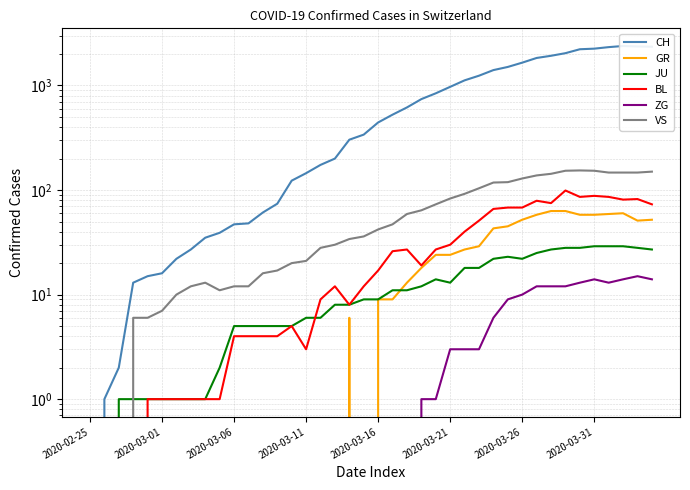

Where does the GR series first go above 9?

22